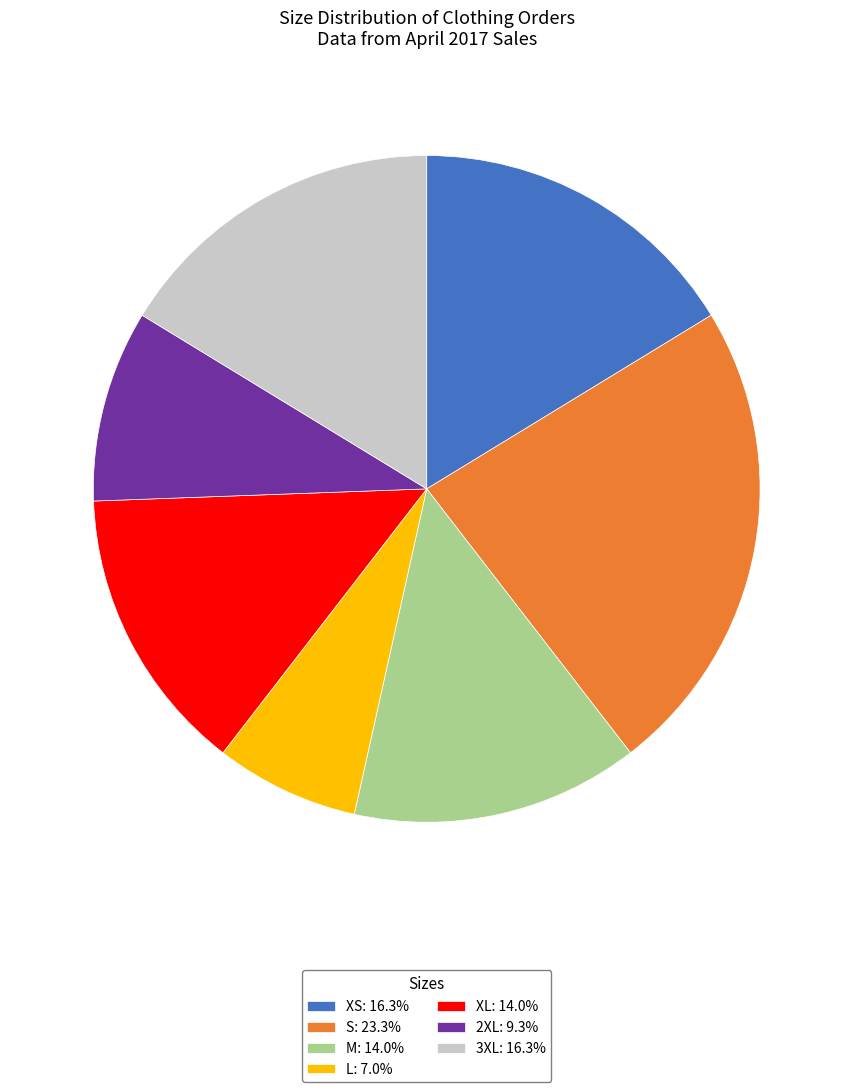

Do S: 23.3% and 3XL: 16.3% together represent more than half of the pie?

No